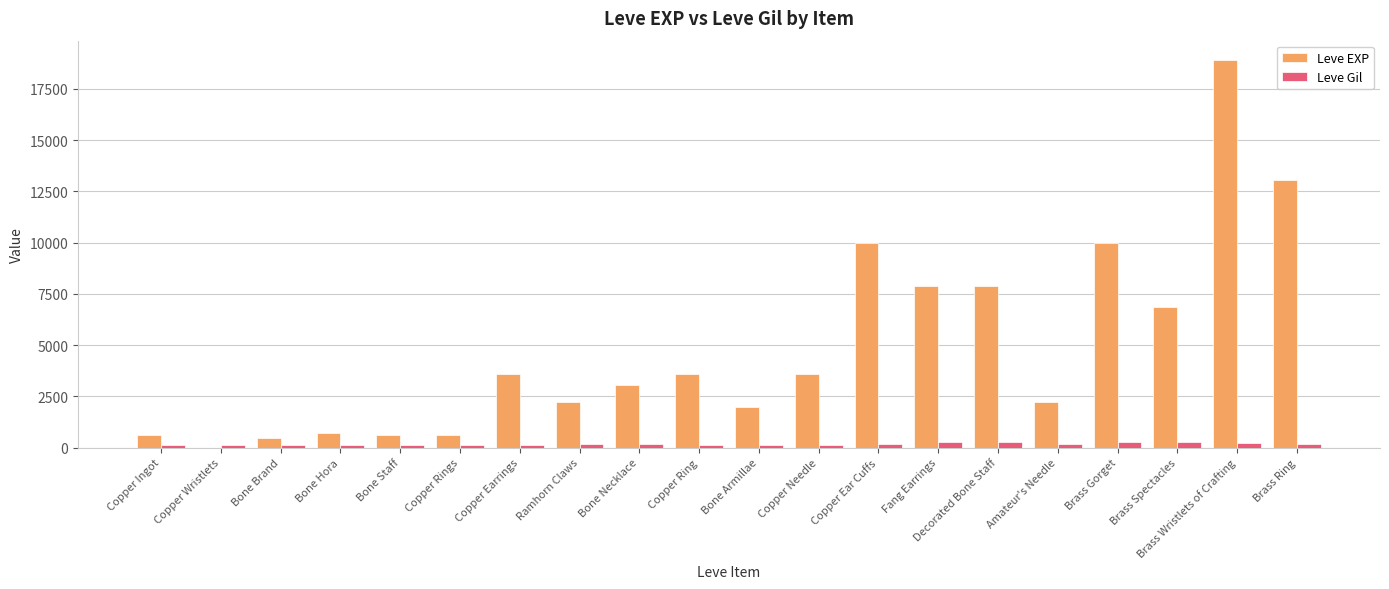

At which category is the sum across all series the highest?

Brass Wristlets of Crafting